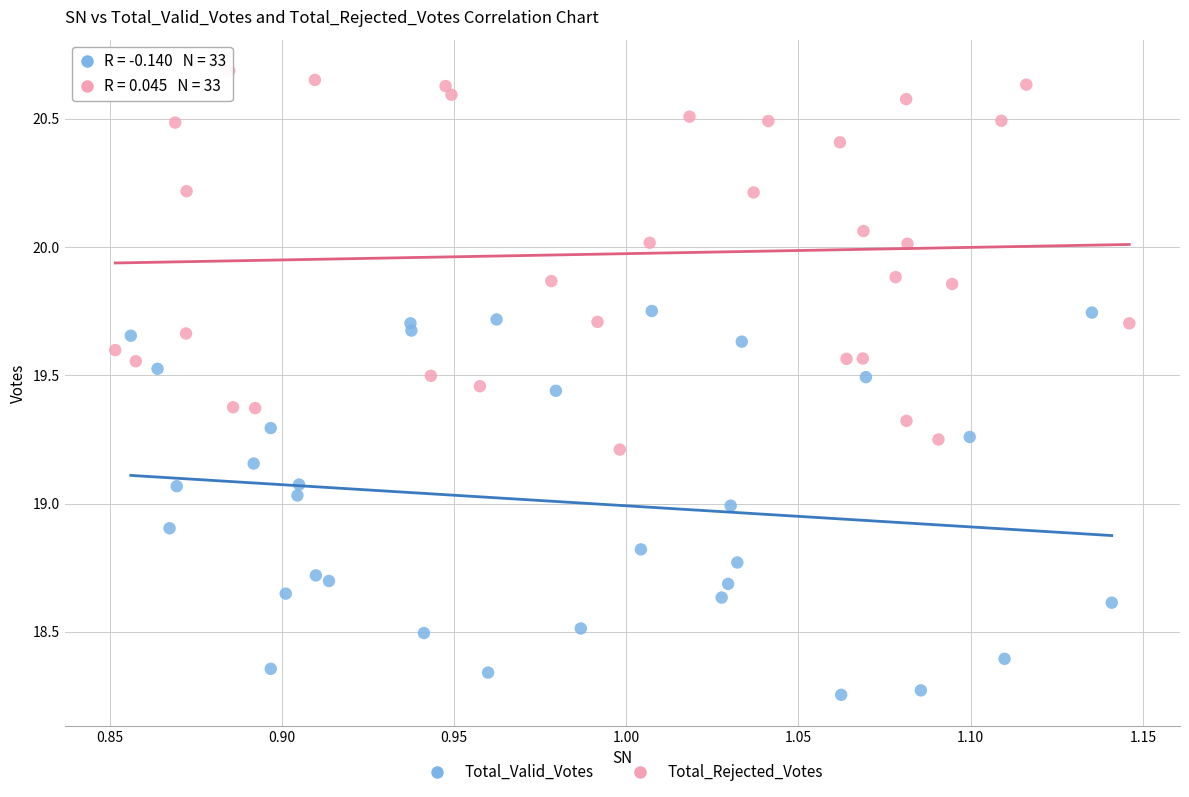

Which series contains the lowest Y value?

Total_Valid_Votes